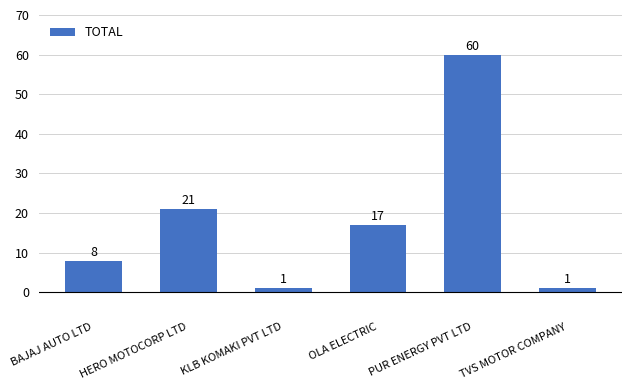

Which category has the highest value across all series?

PUR ENERGY PVT LTD